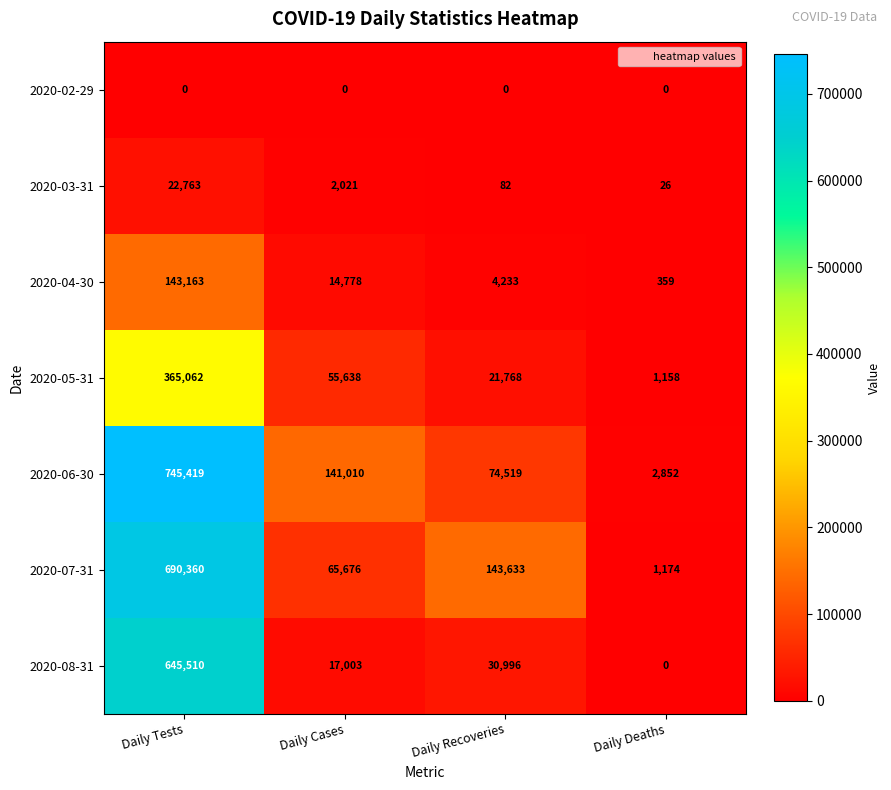

At which label does 2020-05-31 first exceed 55638?

Daily Tests